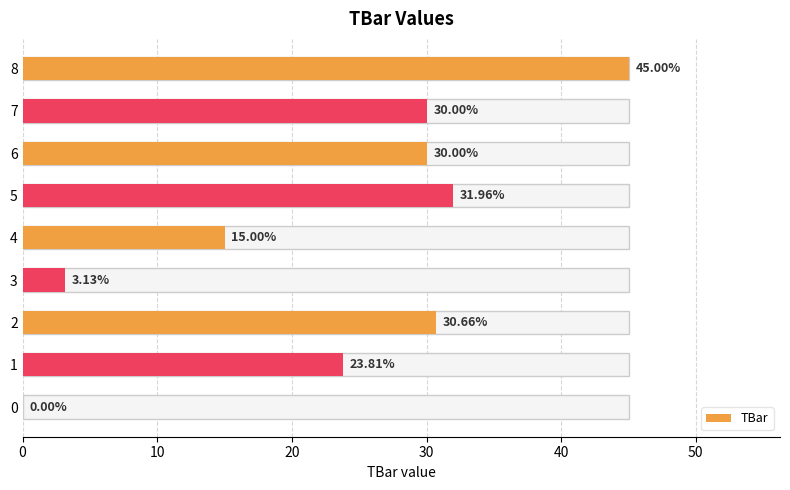

Read the value at 8.

45.0